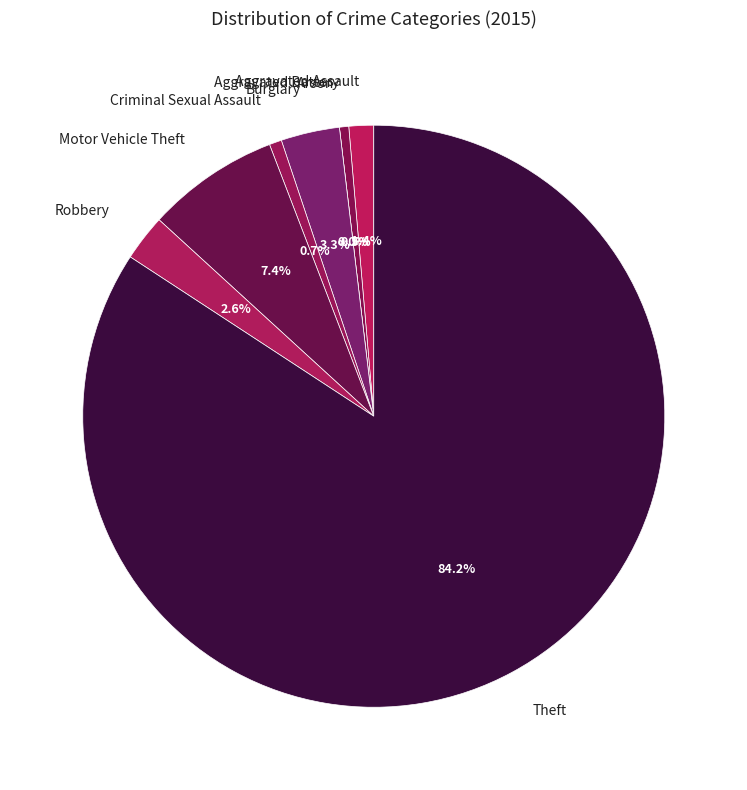

Is there a majority slice in this chart?

Yes